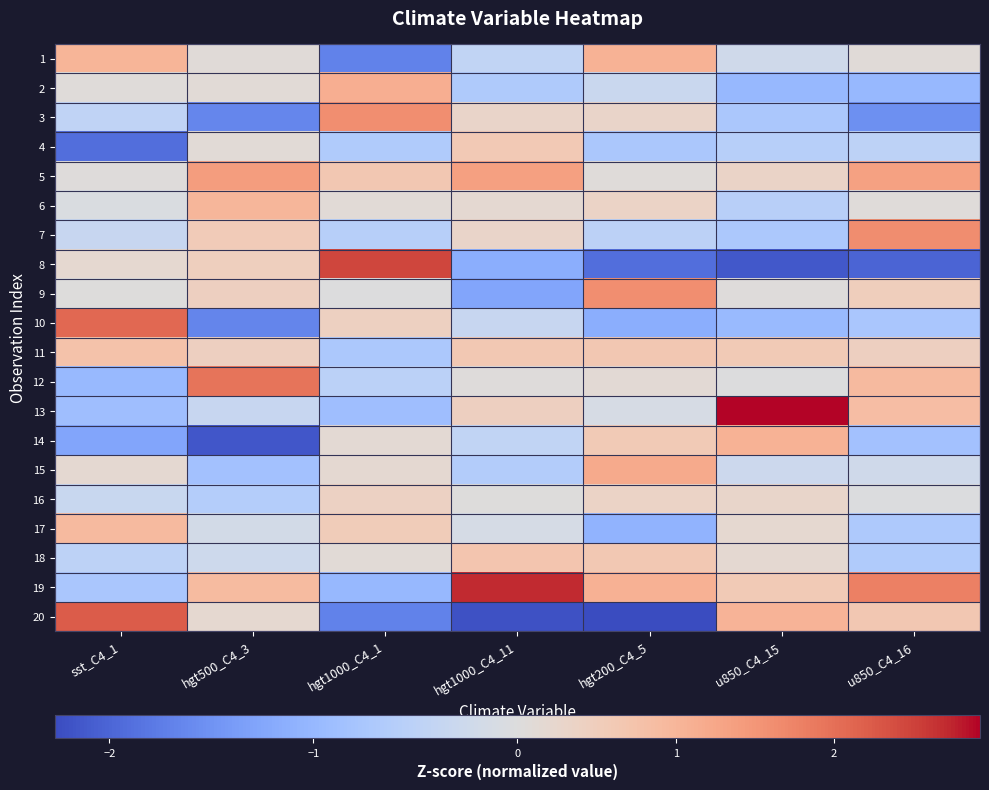

Reading right to left, transcribe all the data shown in this chart.

1: u850_C4_16=0.1	u850_C4_15=-0.2	hgt200_C4_5=1.1	hgt1000_C4_11=-0.4	hgt1000_C4_1=-1.7	hgt500_C4_3=0.1	sst_C4_1=1.0
2: u850_C4_16=-1.0	u850_C4_15=-1.0	hgt200_C4_5=-0.3	hgt1000_C4_11=-0.7	hgt1000_C4_1=1.1	hgt500_C4_3=0.1	sst_C4_1=0.1
3: u850_C4_16=-1.5	u850_C4_15=-0.7	hgt200_C4_5=0.3	hgt1000_C4_11=0.3	hgt1000_C4_1=1.6	hgt500_C4_3=-1.6	sst_C4_1=-0.5
4: u850_C4_16=-0.5	u850_C4_15=-0.6	hgt200_C4_5=-0.7	hgt1000_C4_11=0.6	hgt1000_C4_1=-0.7	hgt500_C4_3=0.1	sst_C4_1=-1.9
5: u850_C4_16=1.3	u850_C4_15=0.3	hgt200_C4_5=0.1	hgt1000_C4_11=1.4	hgt1000_C4_1=0.7	hgt500_C4_3=1.4	sst_C4_1=0.0
6: u850_C4_16=0.1	u850_C4_15=-0.6	hgt200_C4_5=0.4	hgt1000_C4_11=0.2	hgt1000_C4_1=0.1	hgt500_C4_3=1.0	sst_C4_1=-0.1
7: u850_C4_16=1.6	u850_C4_15=-0.7	hgt200_C4_5=-0.5	hgt1000_C4_11=0.3	hgt1000_C4_1=-0.6	hgt500_C4_3=0.6	sst_C4_1=-0.3
8: u850_C4_16=-2.0	u850_C4_15=-2.1	hgt200_C4_5=-1.9	hgt1000_C4_11=-1.2	hgt1000_C4_1=2.4	hgt500_C4_3=0.5	sst_C4_1=0.2
9: u850_C4_16=0.5	u850_C4_15=0.0	hgt200_C4_5=1.6	hgt1000_C4_11=-1.3	hgt1000_C4_1=-0.0	hgt500_C4_3=0.5	sst_C4_1=0.0
10: u850_C4_16=-0.8	u850_C4_15=-1.0	hgt200_C4_5=-1.1	hgt1000_C4_11=-0.3	hgt1000_C4_1=0.4	hgt500_C4_3=-1.7	sst_C4_1=2.1
11: u850_C4_16=0.4	u850_C4_15=0.6	hgt200_C4_5=0.7	hgt1000_C4_11=0.6	hgt1000_C4_1=-0.7	hgt500_C4_3=0.4	sst_C4_1=0.8
12: u850_C4_16=0.9	u850_C4_15=-0.0	hgt200_C4_5=0.1	hgt1000_C4_11=0.0	hgt1000_C4_1=-0.5	hgt500_C4_3=2.0	sst_C4_1=-1.0
13: u850_C4_16=0.9	u850_C4_15=2.9	hgt200_C4_5=-0.1	hgt1000_C4_11=0.4	hgt1000_C4_1=-0.9	hgt500_C4_3=-0.4	sst_C4_1=-0.9
14: u850_C4_16=-0.8	u850_C4_15=1.1	hgt200_C4_5=0.6	hgt1000_C4_11=-0.4	hgt1000_C4_1=0.2	hgt500_C4_3=-2.1	sst_C4_1=-1.3
15: u850_C4_16=-0.2	u850_C4_15=-0.3	hgt200_C4_5=1.2	hgt1000_C4_11=-0.6	hgt1000_C4_1=0.2	hgt500_C4_3=-0.8	sst_C4_1=0.2
16: u850_C4_16=-0.0	u850_C4_15=0.3	hgt200_C4_5=0.4	hgt1000_C4_11=0.0	hgt1000_C4_1=0.4	hgt500_C4_3=-0.6	sst_C4_1=-0.3
17: u850_C4_16=-0.7	u850_C4_15=0.2	hgt200_C4_5=-1.1	hgt1000_C4_11=-0.1	hgt1000_C4_1=0.5	hgt500_C4_3=-0.2	sst_C4_1=0.9
18: u850_C4_16=-0.7	u850_C4_15=0.2	hgt200_C4_5=0.6	hgt1000_C4_11=0.7	hgt1000_C4_1=0.1	hgt500_C4_3=-0.3	sst_C4_1=-0.5
19: u850_C4_16=1.8	u850_C4_15=0.6	hgt200_C4_5=1.1	hgt1000_C4_11=2.7	hgt1000_C4_1=-1.0	hgt500_C4_3=0.9	sst_C4_1=-0.7
20: u850_C4_16=0.6	u850_C4_15=1.0	hgt200_C4_5=-2.3	hgt1000_C4_11=-2.2	hgt1000_C4_1=-1.7	hgt500_C4_3=0.2	sst_C4_1=2.2